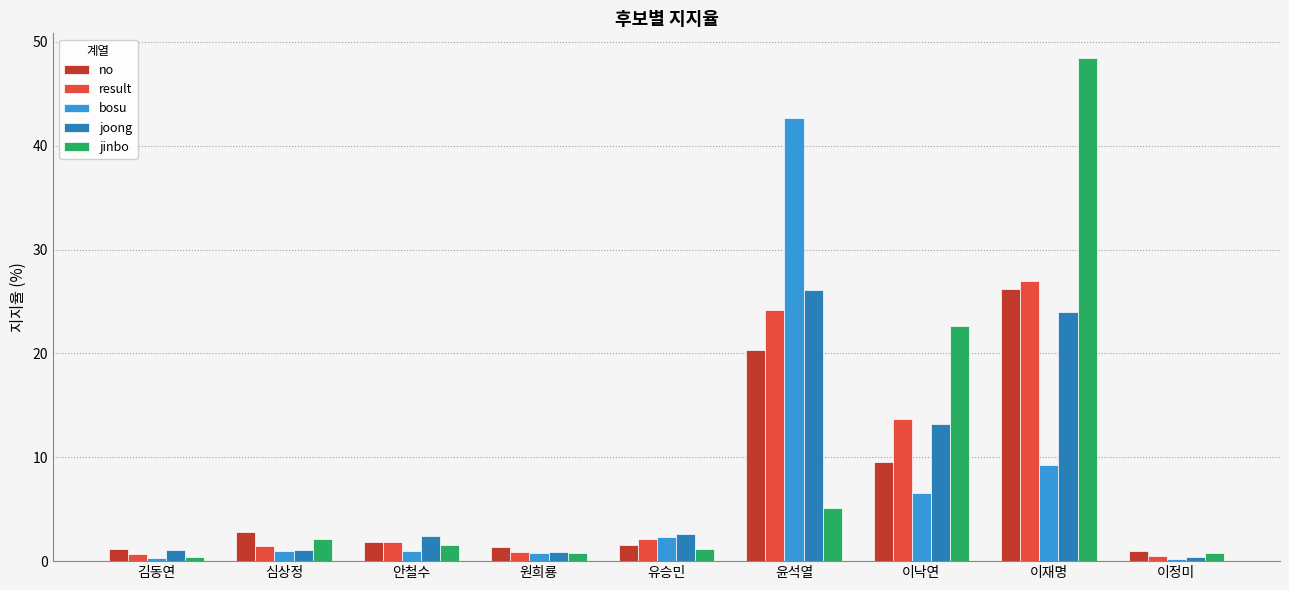

What is the value of the joong bar at the 3rd from the left?

2.4